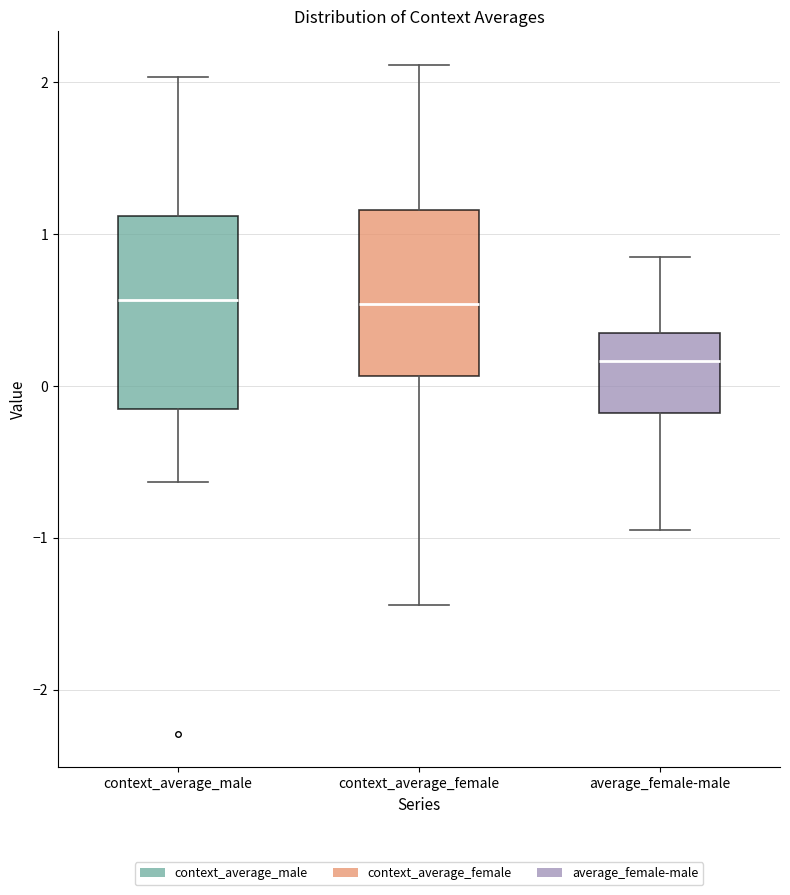

Reading left to right, transcribe this box plot: for each box, give where its median line is, the range the box spans, and where its two whiskers end, as read against the y-axis. The values are not printed on the chart, so give them approximately, as read against the axis.

context_average_male: median 0.6, box -0.2 to 1.1, whiskers -0.6 to 2.0
context_average_female: median 0.5, box 0.1 to 1.2, whiskers -1.4 to 2.1
average_female-male: median 0.2, box -0.2 to 0.3, whiskers -0.9 to 0.8